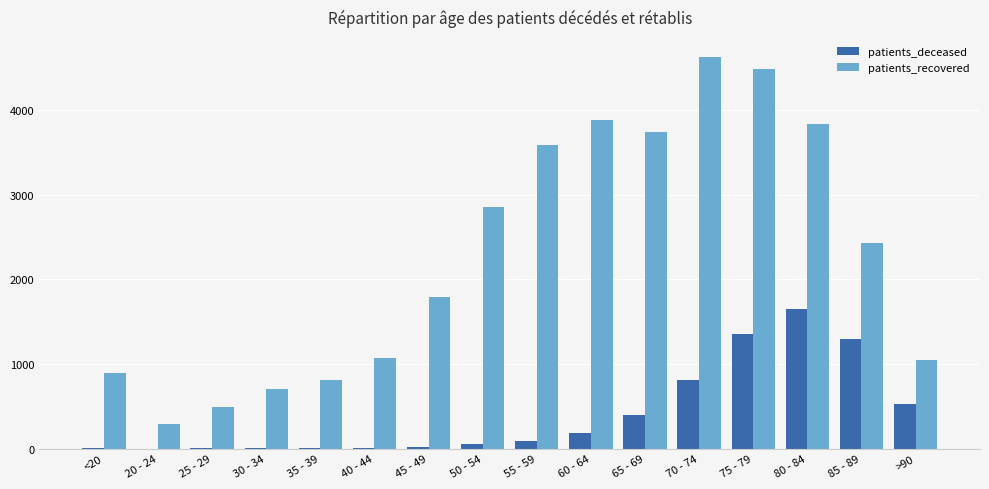

Is the value of patients_deceased at 50 - 54 greater than the value of patients_recovered at 65 - 69?

No